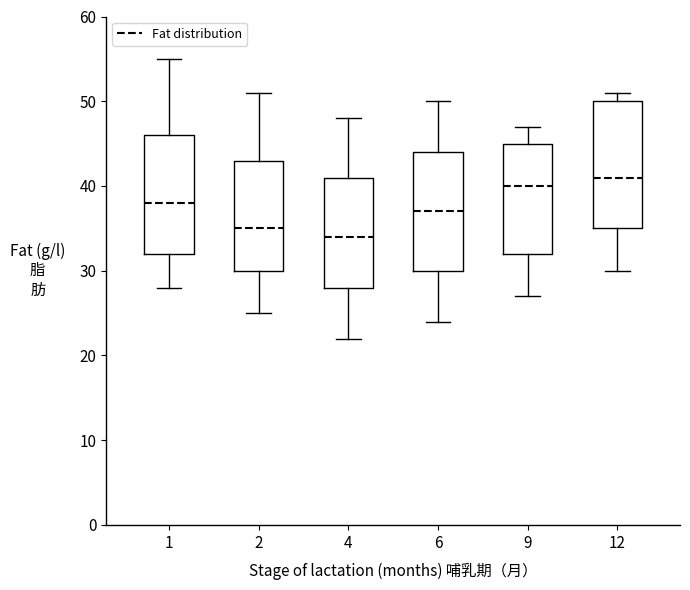

Which box's median line is the lowest?

4